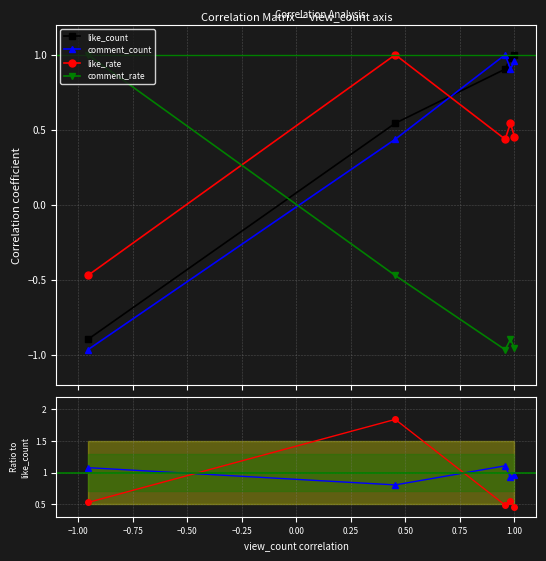

True or false: comment_count has a value of 0.7 at like_rate.

False